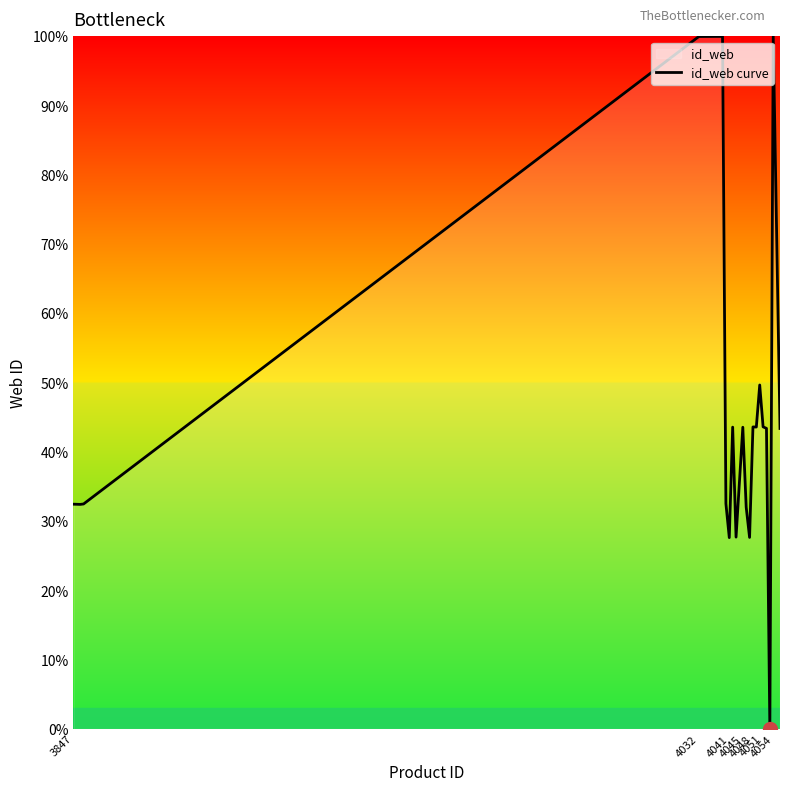

Does the chart display data point markers on the line(s)?

No